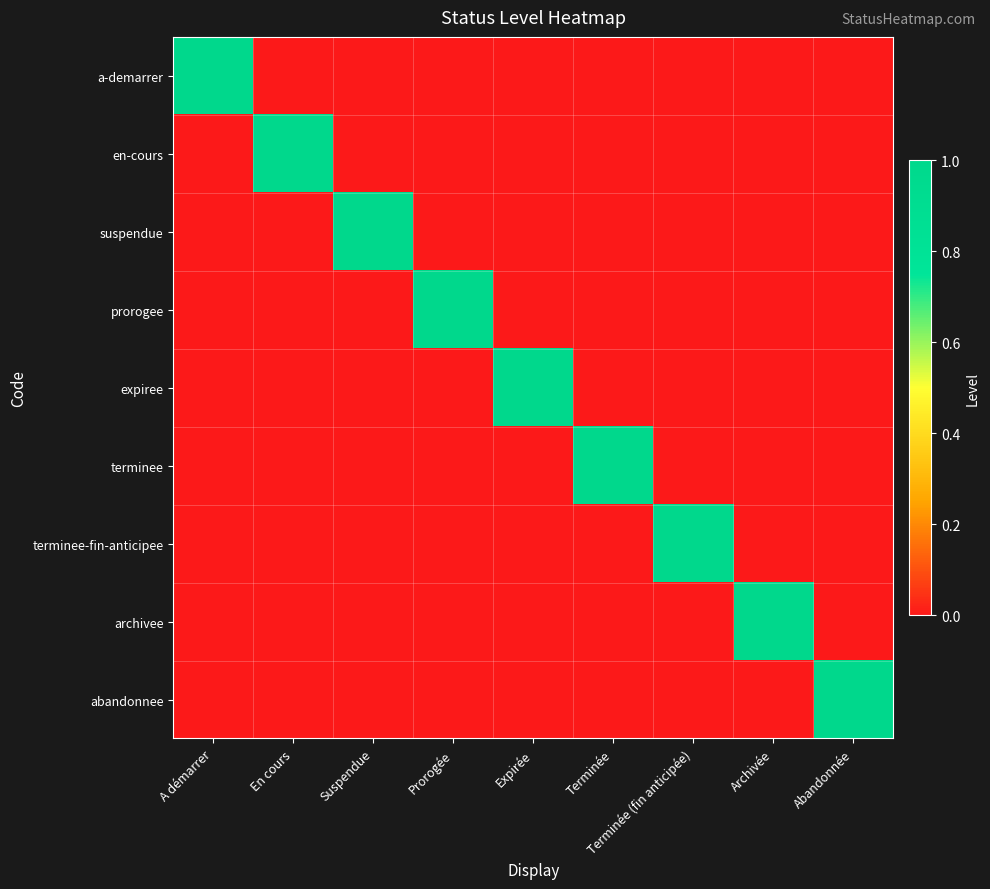

What is the total value across all series at Terminée?

1